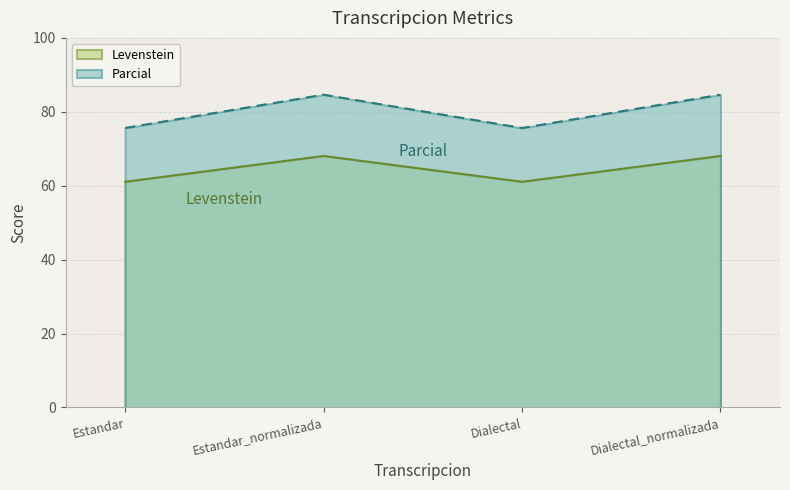

How many interior local peaks does the Parcial series have?

1